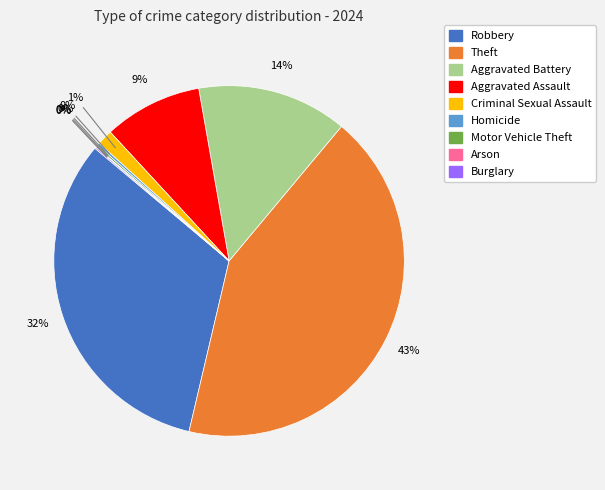

Which slice is the largest?

Theft